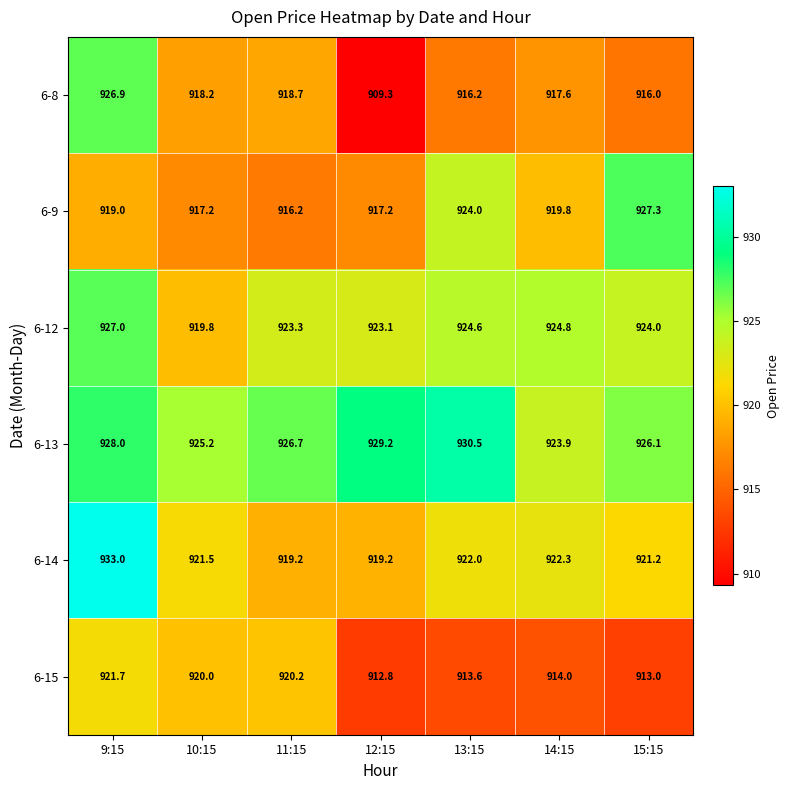

The 6-14 series shows 424.1 at 11:15. True or false?

False